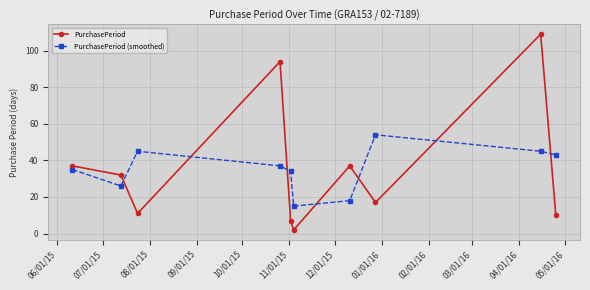

How many interior local peaks does the PurchasePeriod (smoothed) series have?

2